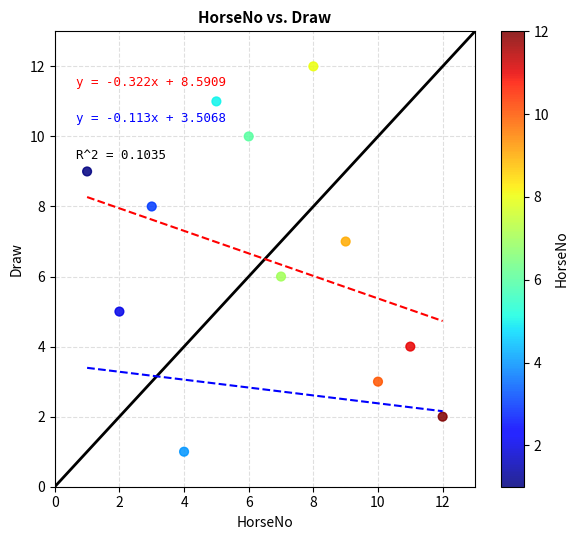

What is the range of Y values (max minus min)?

11